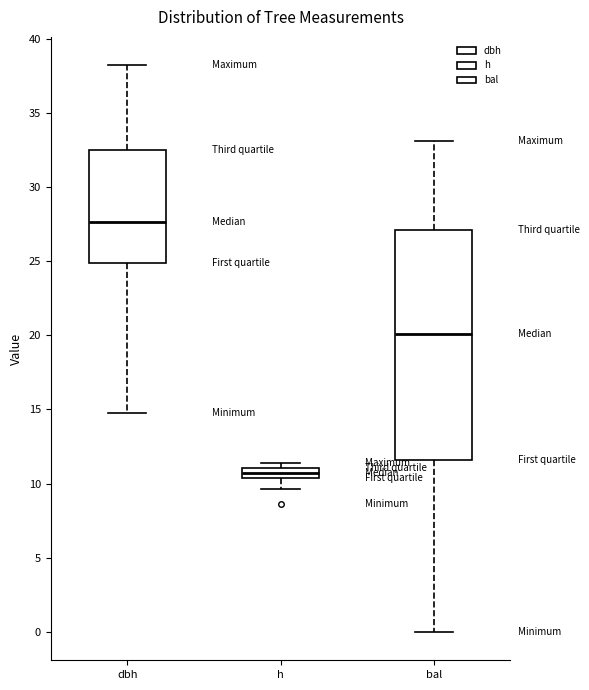

Where is the upper edge of the box for bal on the y-axis? The values are not printed on the chart, so give them approximately, as read against the axis.

27.0